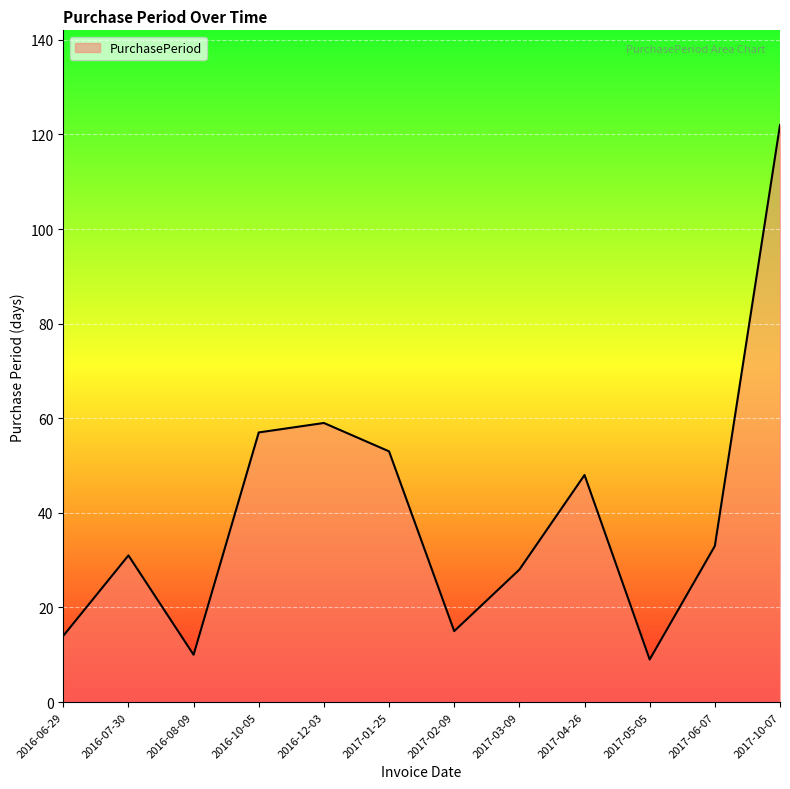

Which category has the highest value across all series?

2017-10-07